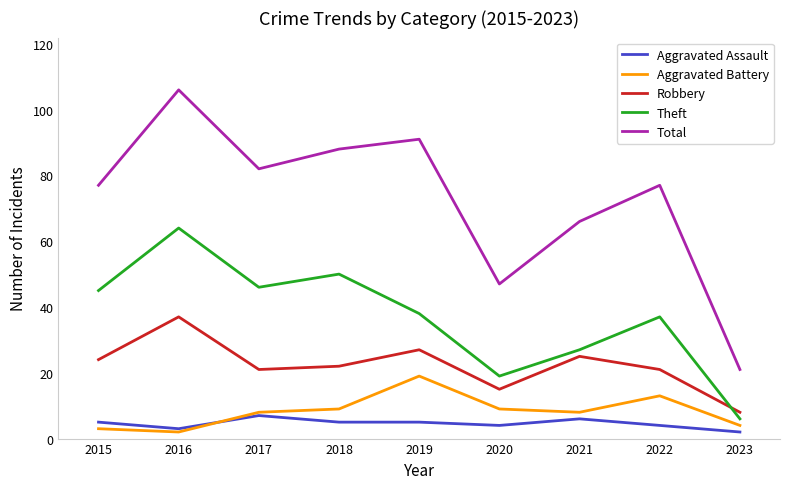

True or false: Total and Theft cross at least once.

False